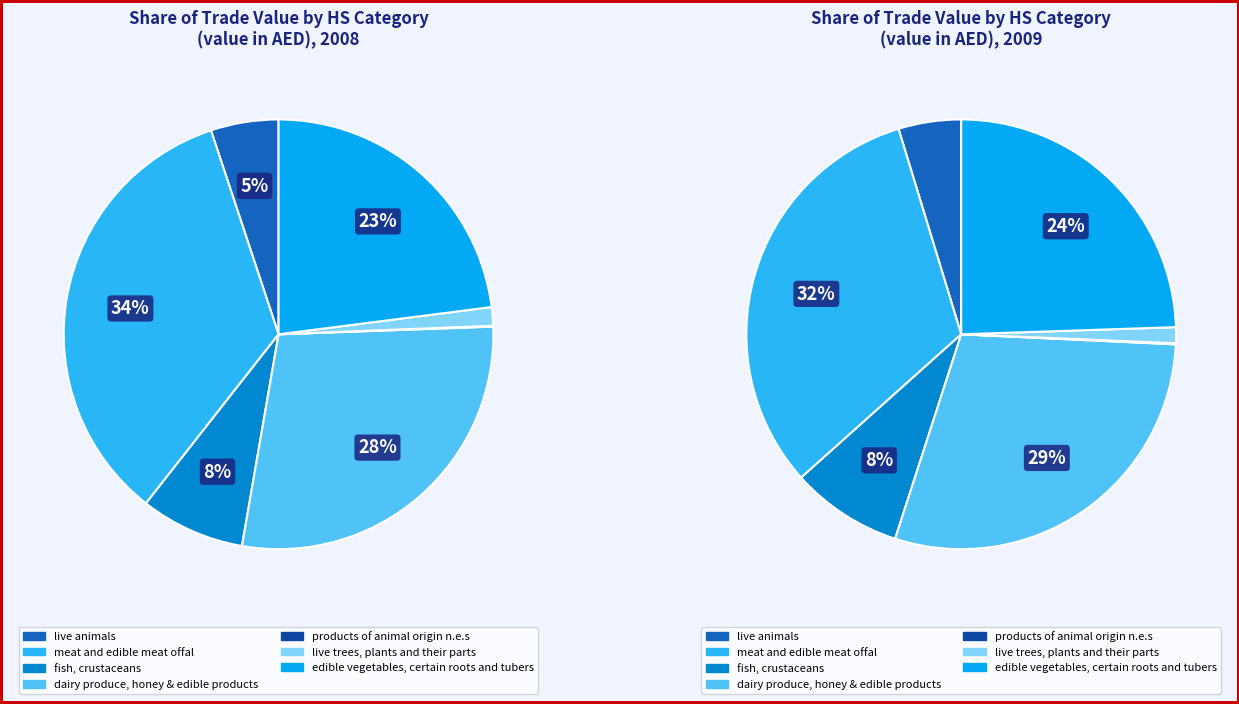

The fish, crustaceans slice represents 2% of the pie. True or false?

False